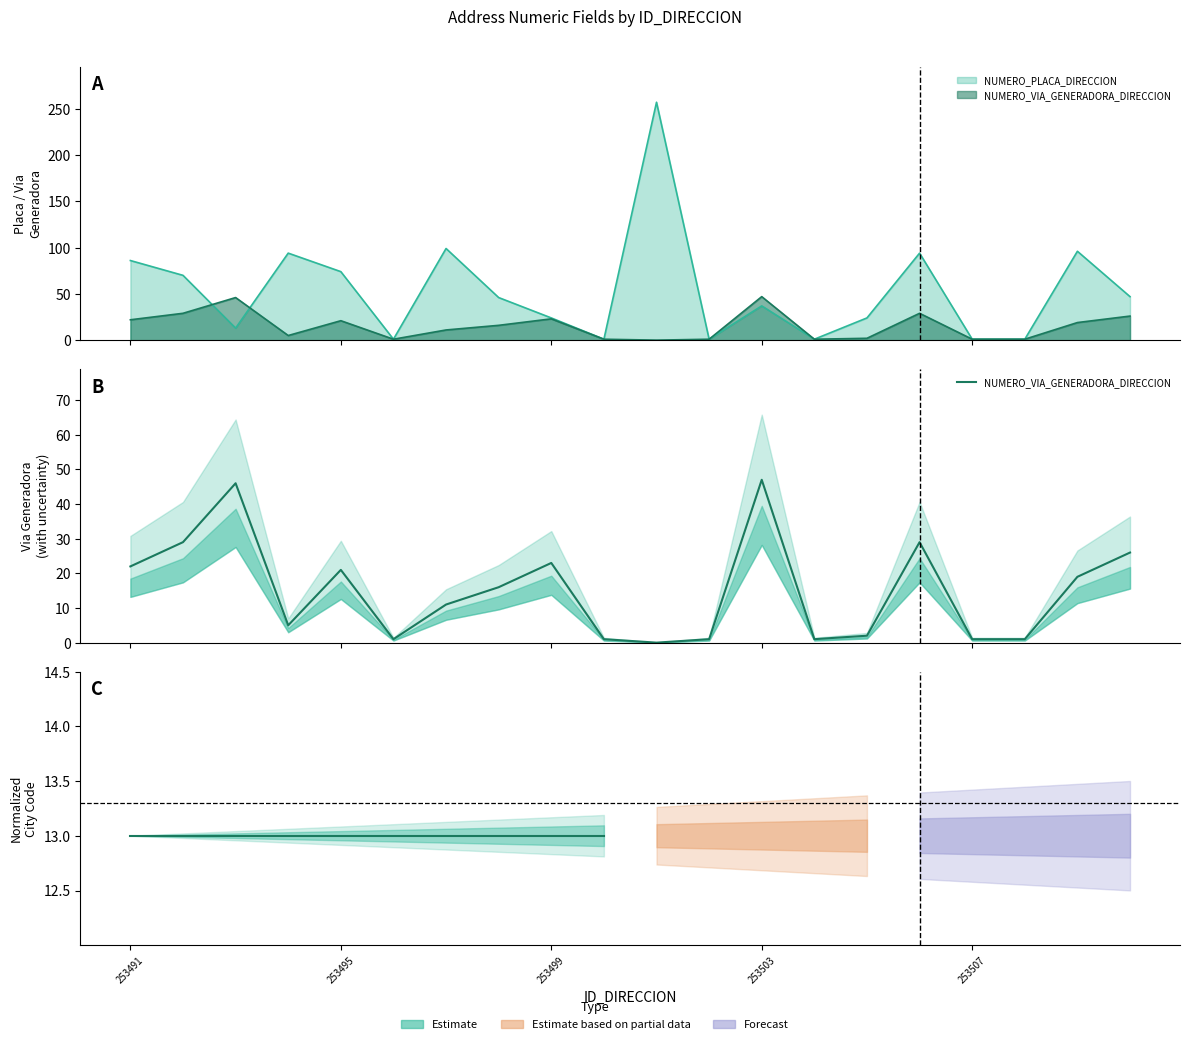

How many categories are shown in the chart?

20